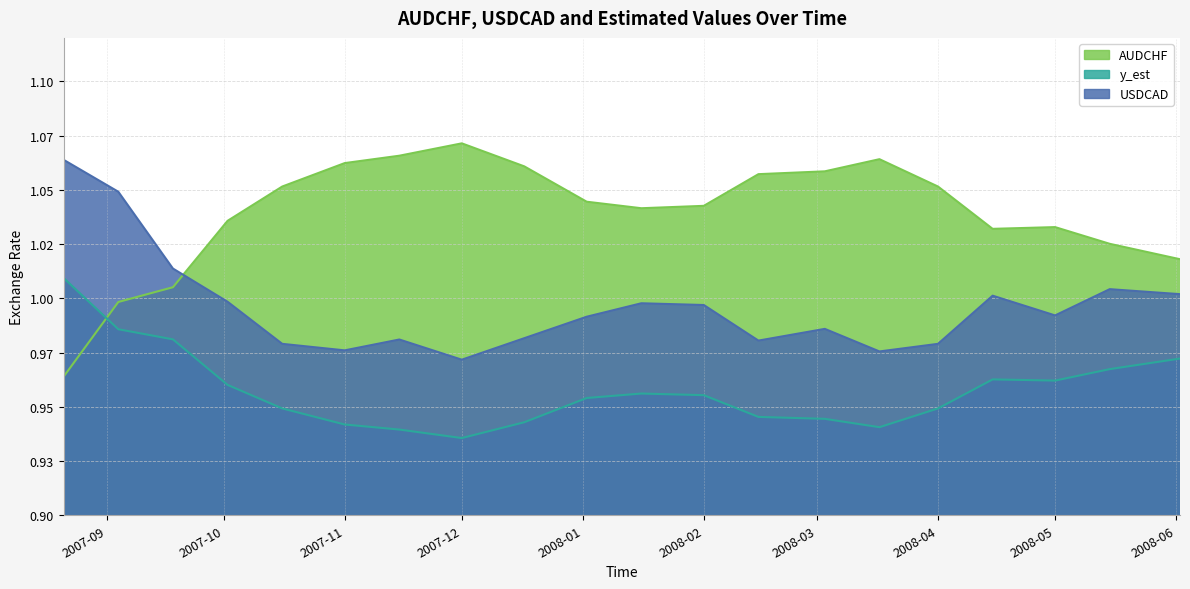

At which category does USDCAD reach its first local peak?

2007-11-15